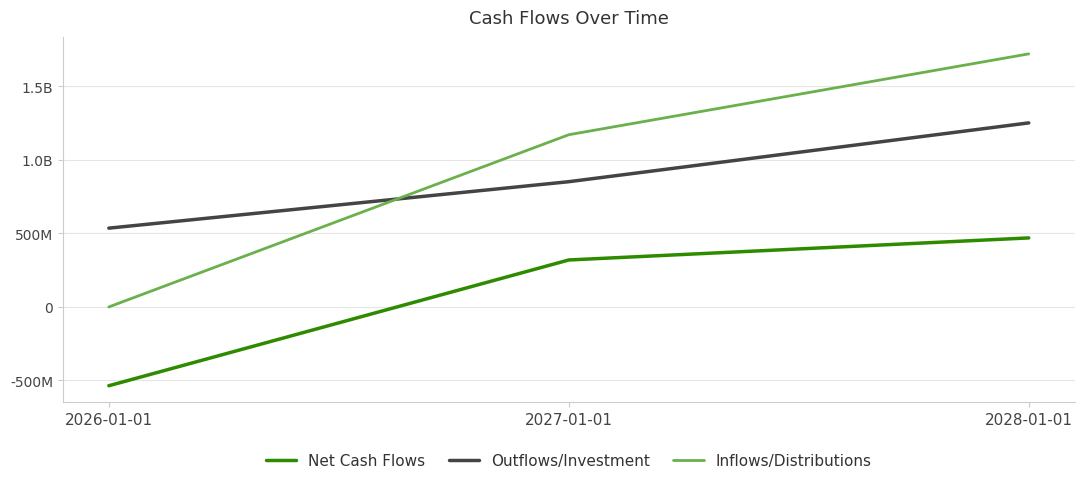

Reading left to right, extract all data points from this chart.

Net Cash Flows: 2026-01-01=-536000000	2027-01-01=319500000	2028-01-01=469500000
Outflows/Investment: 2026-01-01=536000000	2027-01-01=852000000	2028-01-01=1252000000
Inflows/Distributions: 2026-01-01=0	2027-01-01=1171500000	2028-01-01=1721500000